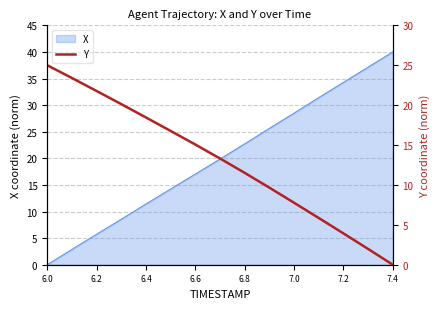

At which label does X reach its peak?

7.4